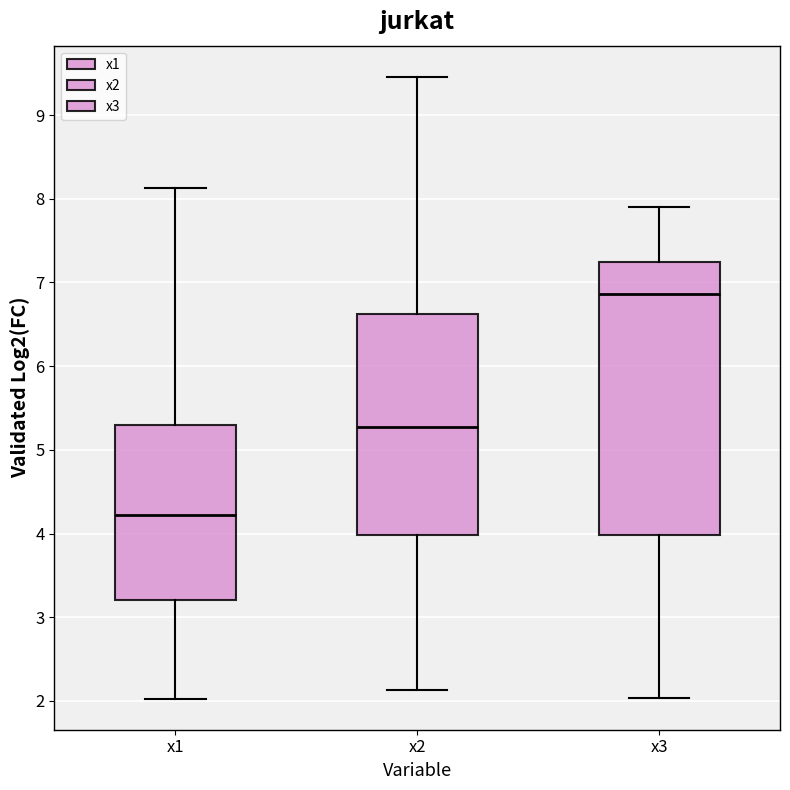

Where is the lower edge of the box for x2 on the y-axis? The values are not printed on the chart, so give them approximately, as read against the axis.

4.0